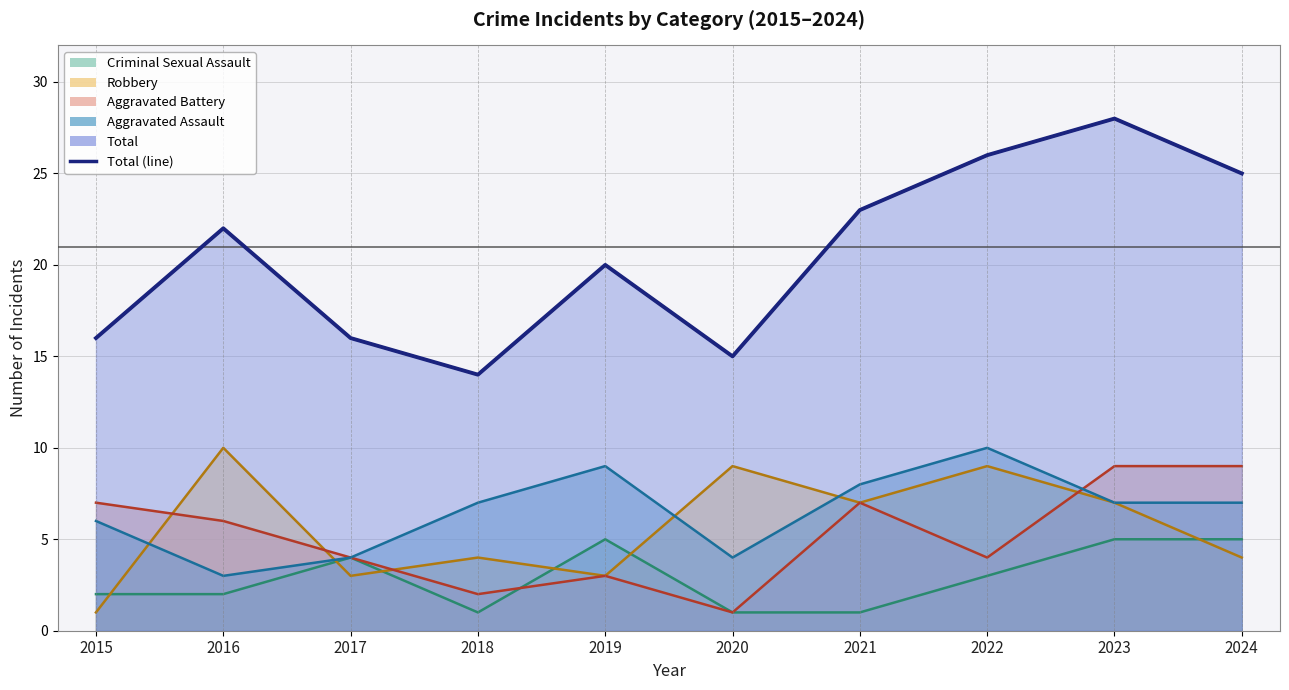

Which series changed the most between 2021 and 2023?

Total